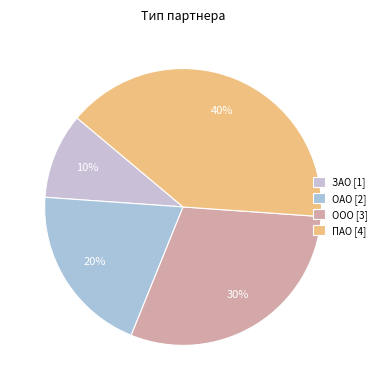

To the nearest percent, what is the difference between the largest and smallest slice percentages?

30%